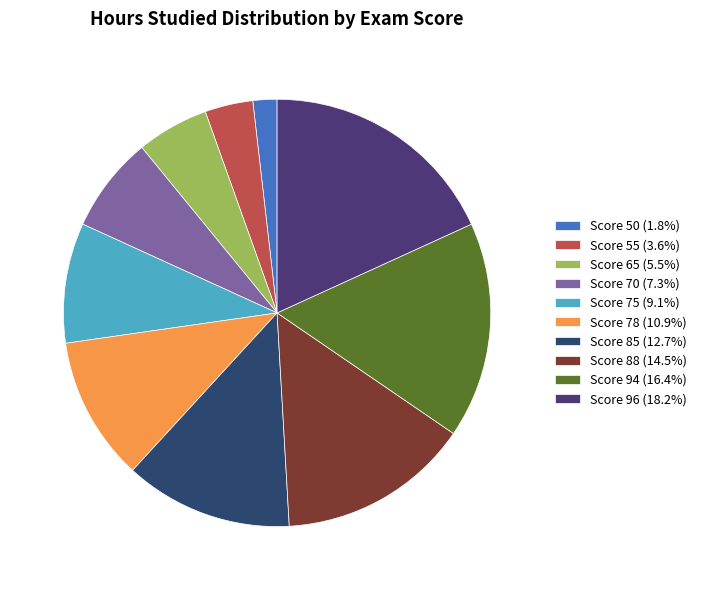

What is the total percentage of Score 65 and Score 88?

20.0%